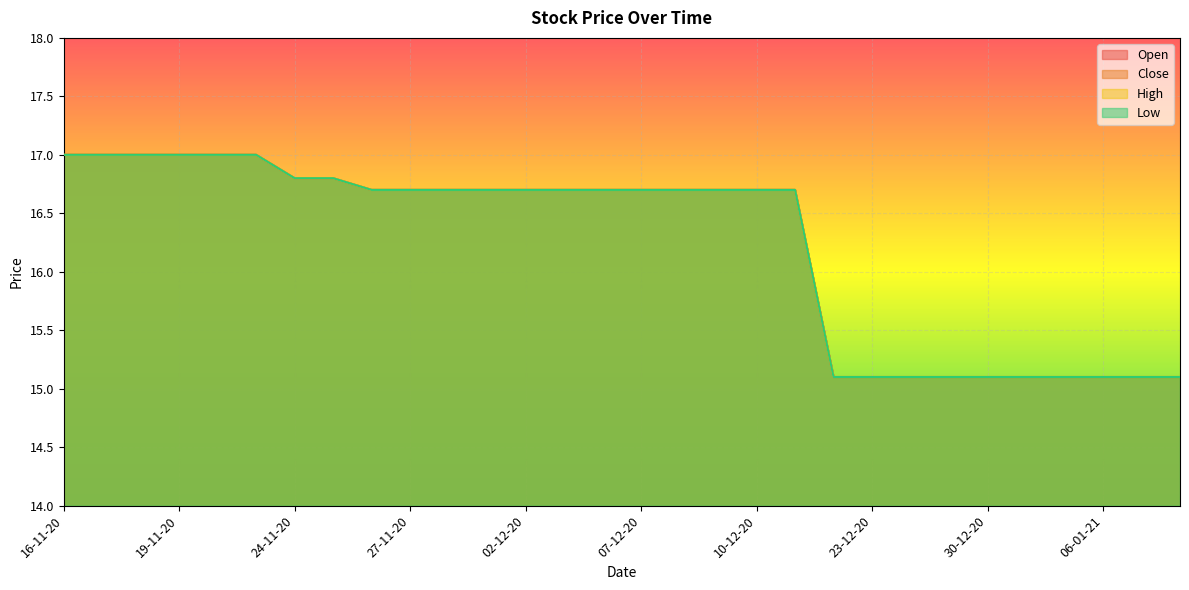

True or false: High has more than 1 interior local peaks.

False